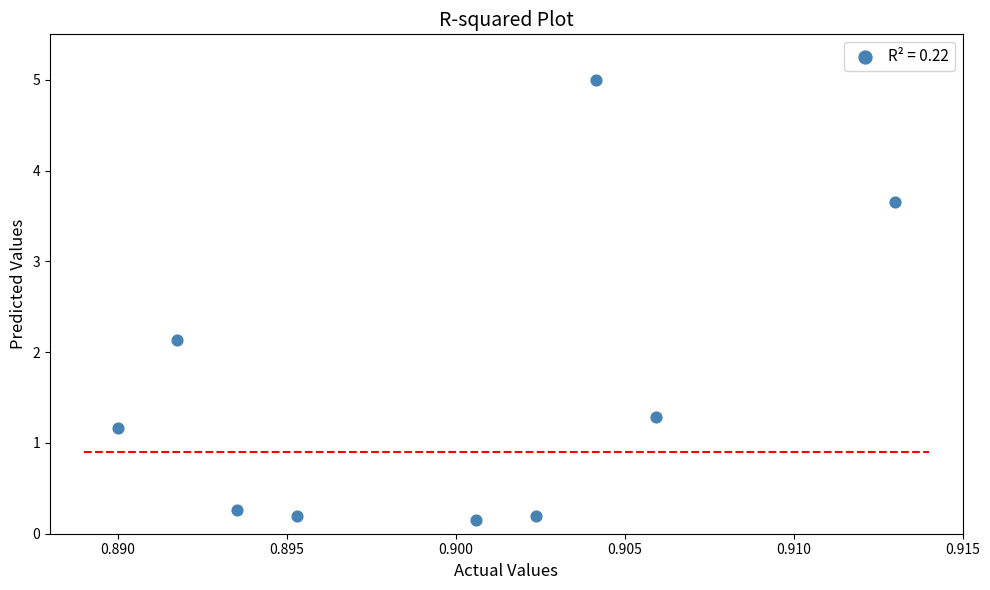

What Y value in the scatter plot is closest to 2?

2.1